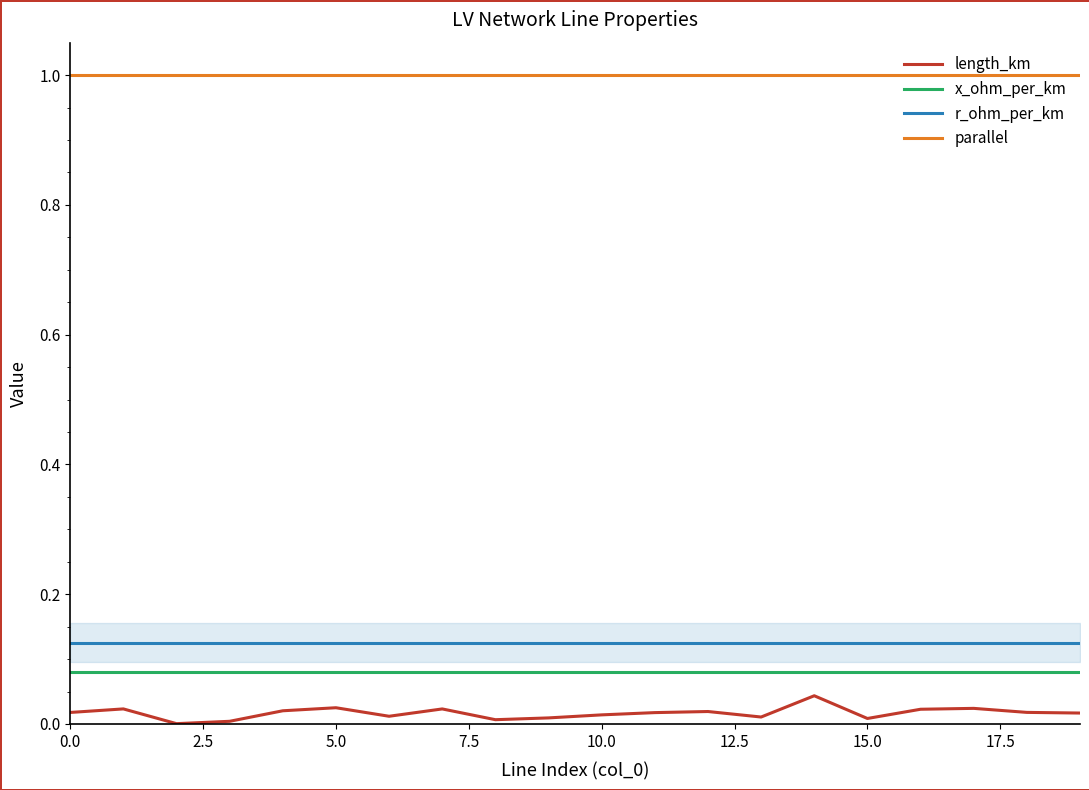

True or false: r_ohm_per_km and length_km intersect in this chart.

False